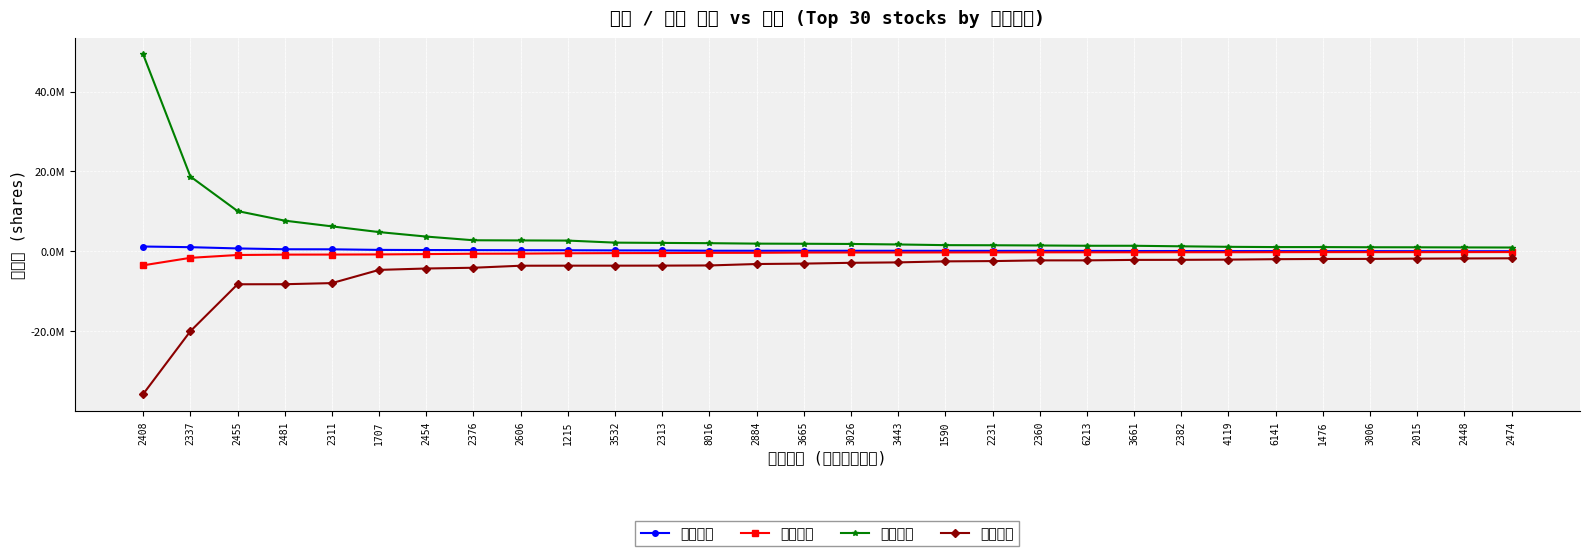

Which series has the largest range (max minus min)?

外資買超